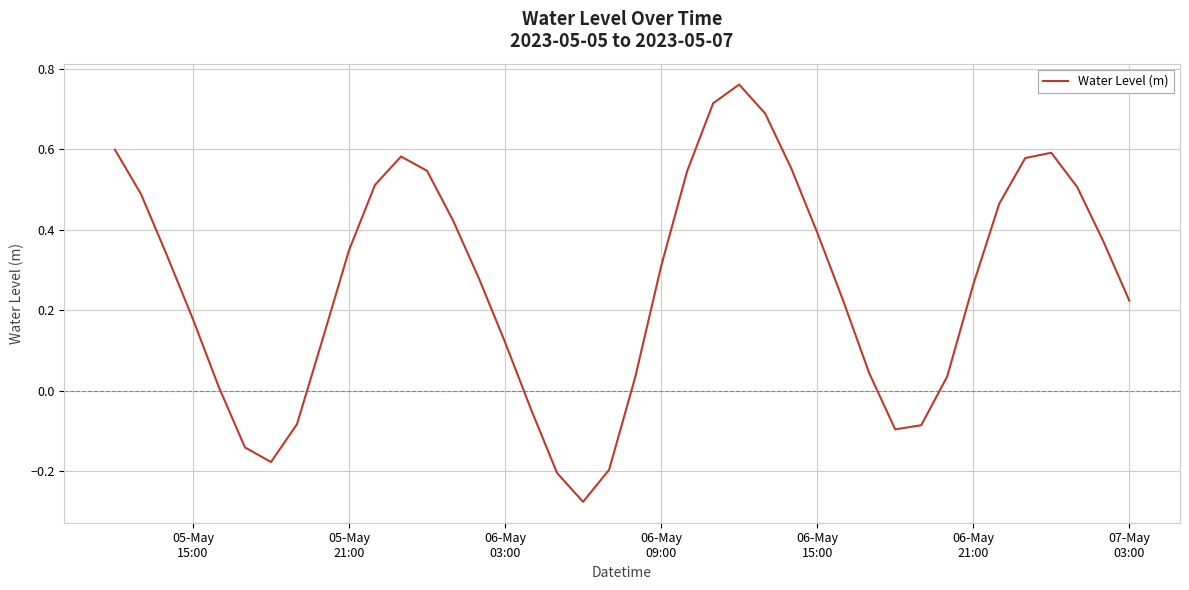

What is the difference between the maximum and minimum values?

1.0